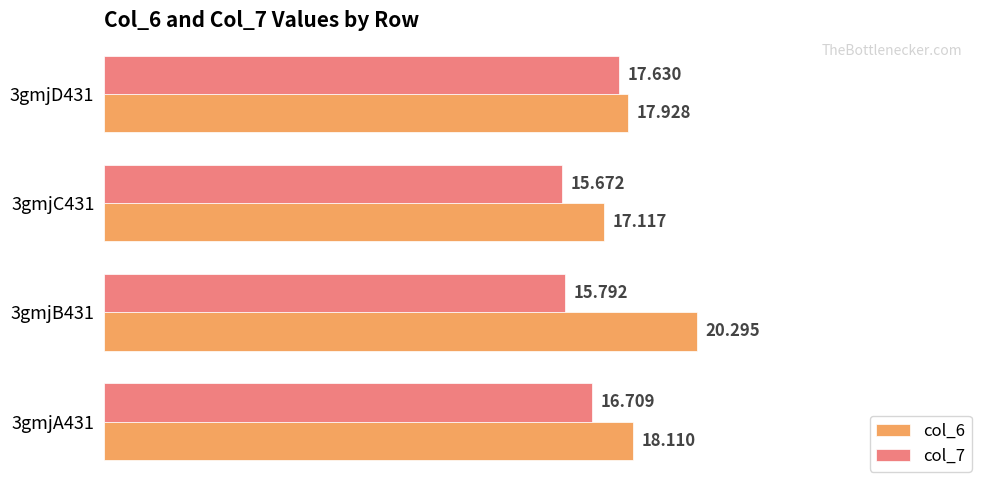

Reading right to left, transcribe all the data shown in this chart.

col_6: 17.9	17.1	20.3	18.1
col_7: 17.6	15.7	15.8	16.7